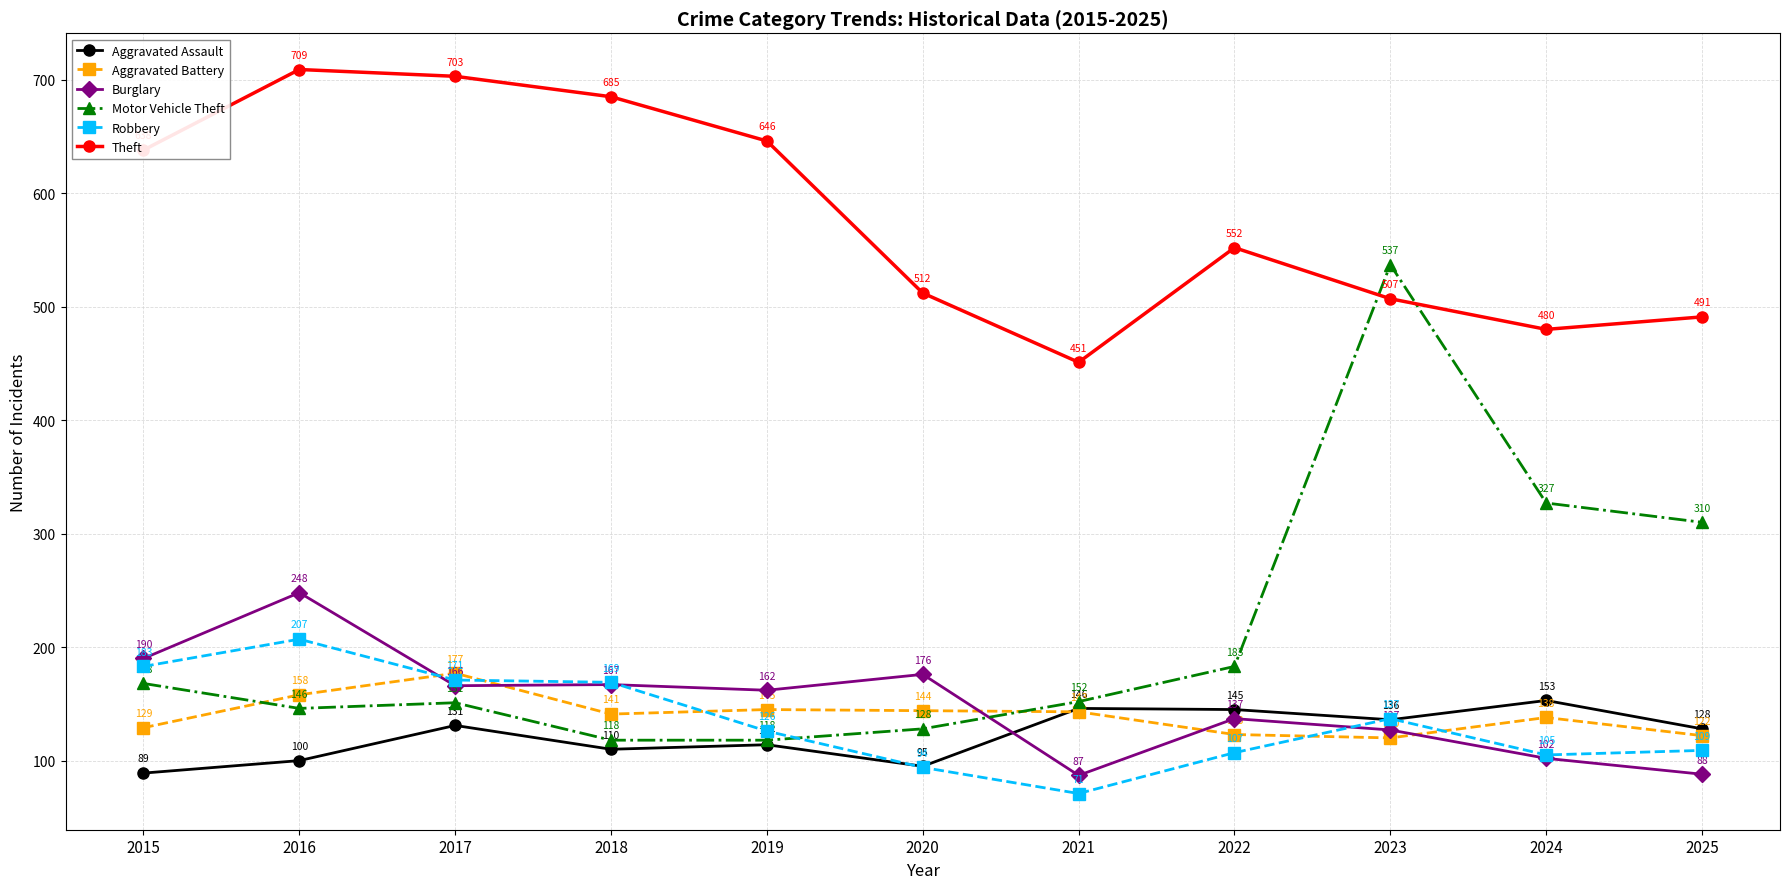

Which series has the widest spread of values?

Motor Vehicle Theft